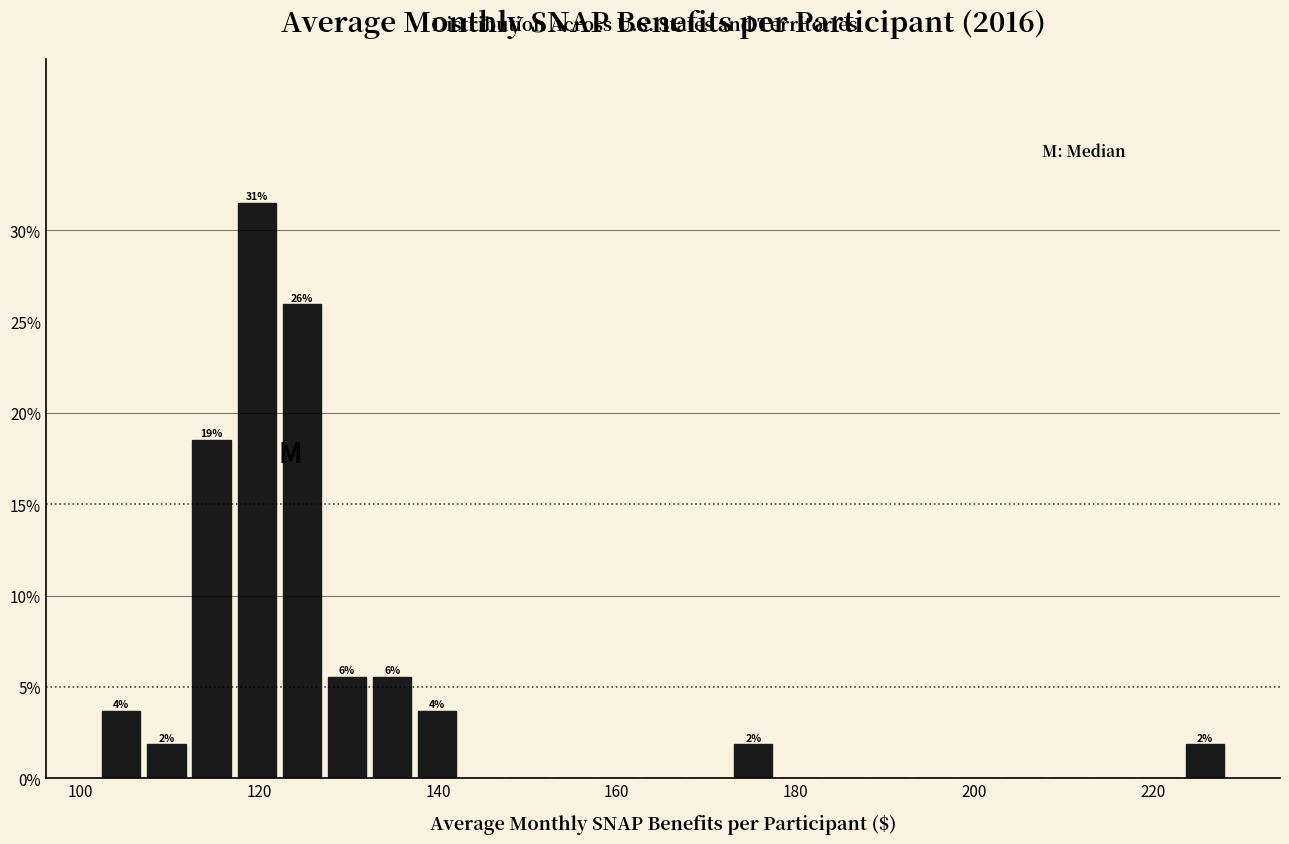

Around what value on the x-axis is the tallest bar? Give the approximate position of its centre, as read against the axis.

120